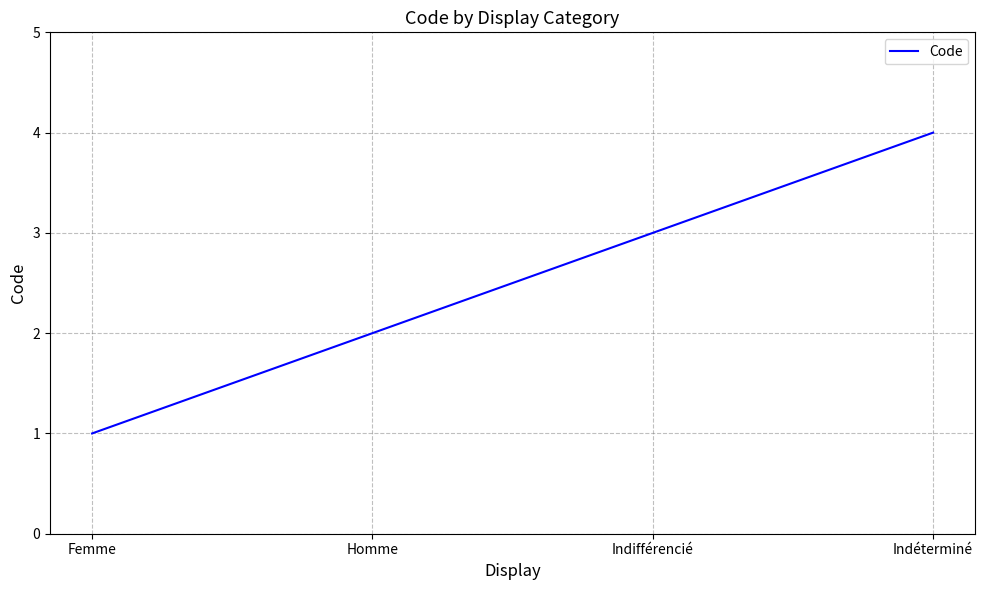

What is the sum of all values?

10